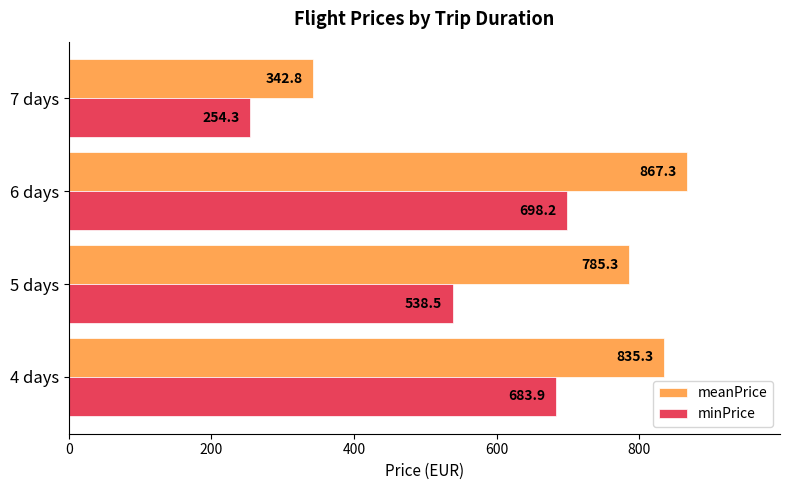

Which category has the lowest value in the meanPrice series?

7 days